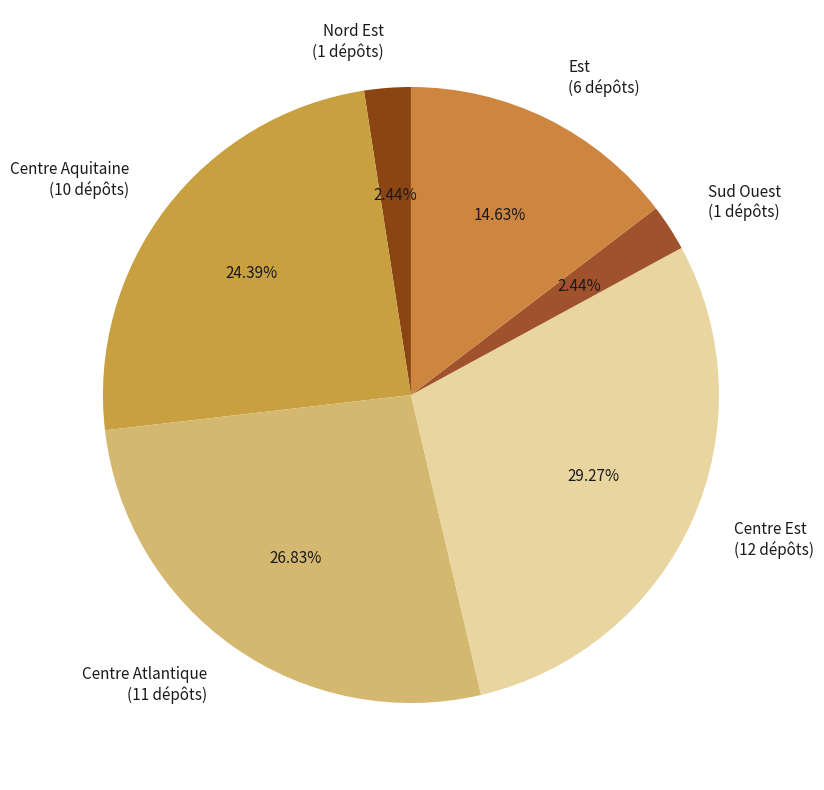

Is the sum of Centre Aquitaine and Centre Atlantique greater than half?

Yes